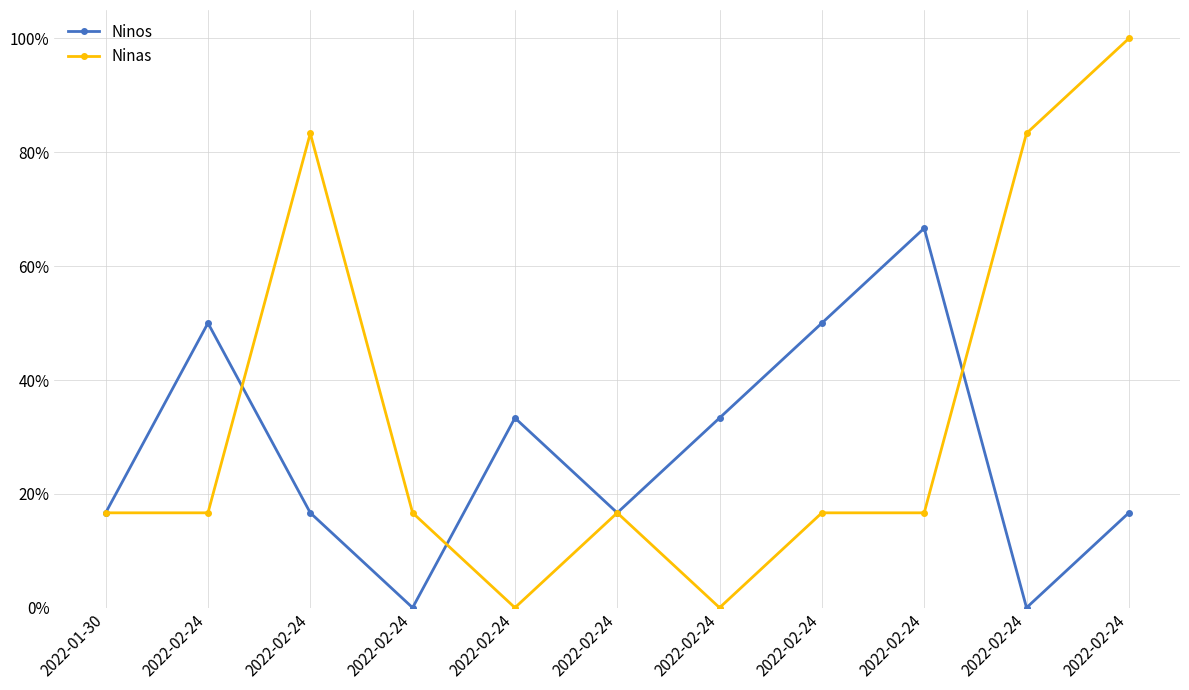

After their last crossing, which series has the higher values: Ninas or Ninos?

Ninas